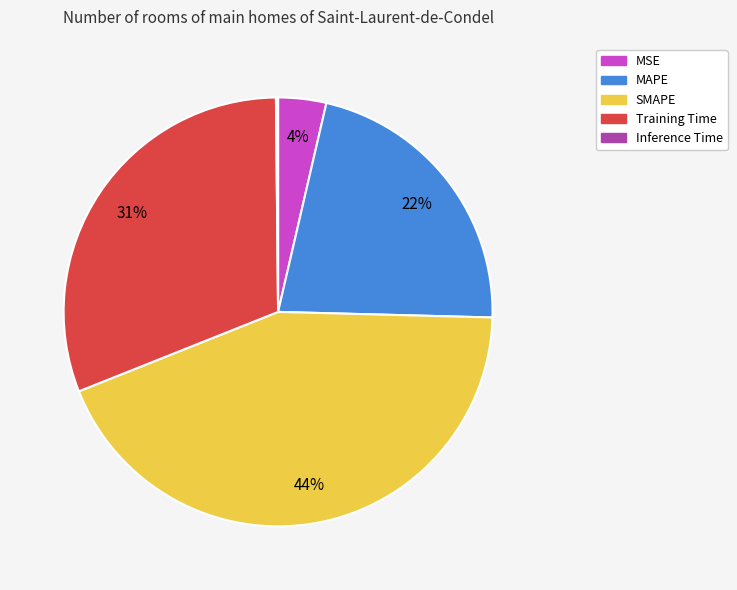

Does MSE account for over 50% of the chart?

No